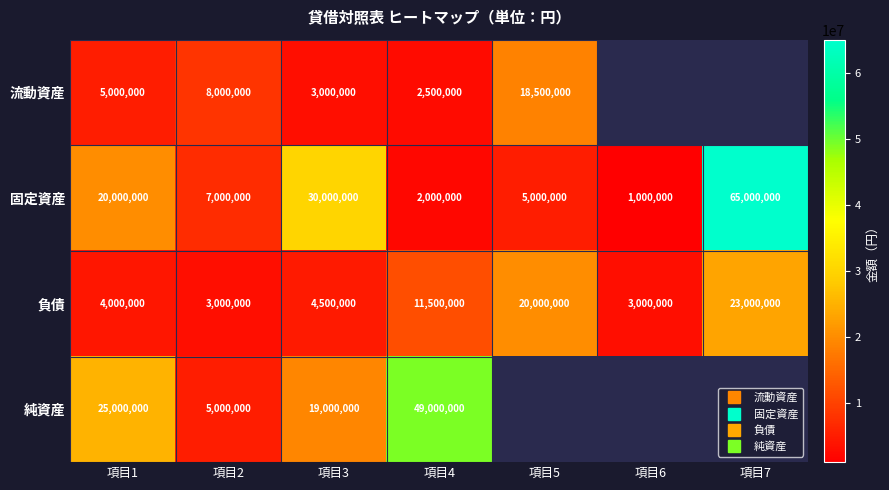

Between 項目3 and 項目5, which series saw the biggest shift?

固定資産